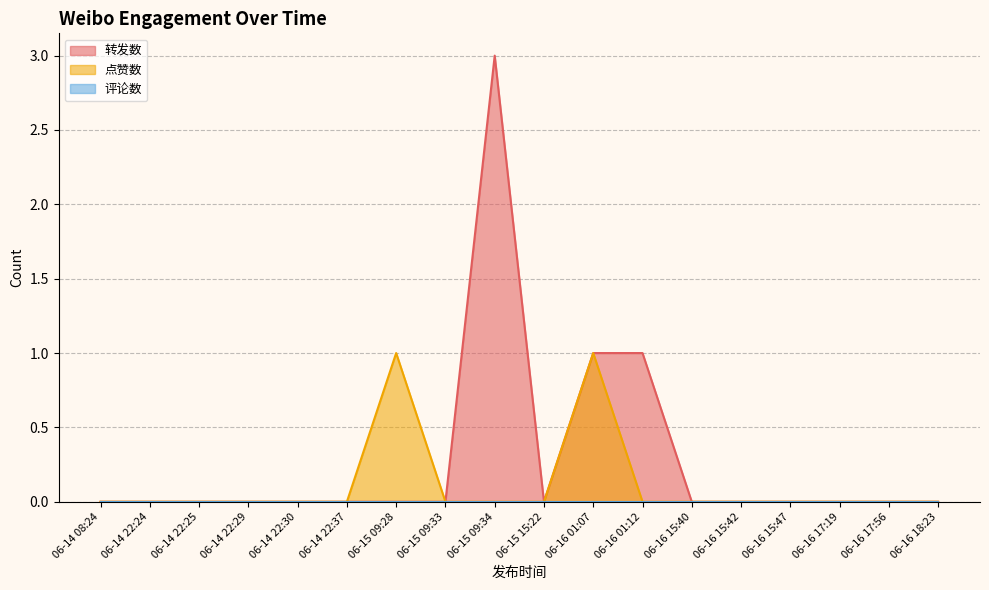

The value of 点赞数 at 06-16 01:12 is 0. True or false?

True